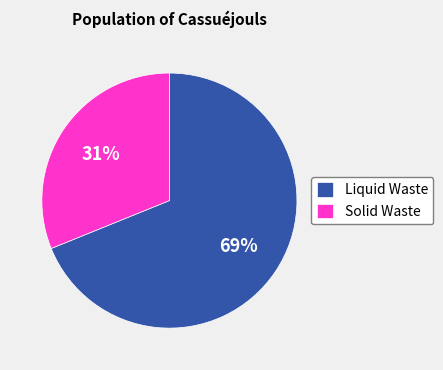

How many segments does this pie chart have?

2